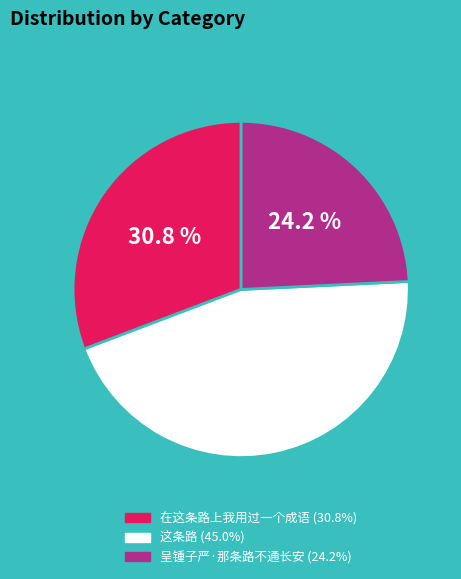

What portion of the pie excludes 呈锺子严·那条路不通长安?

75.8%